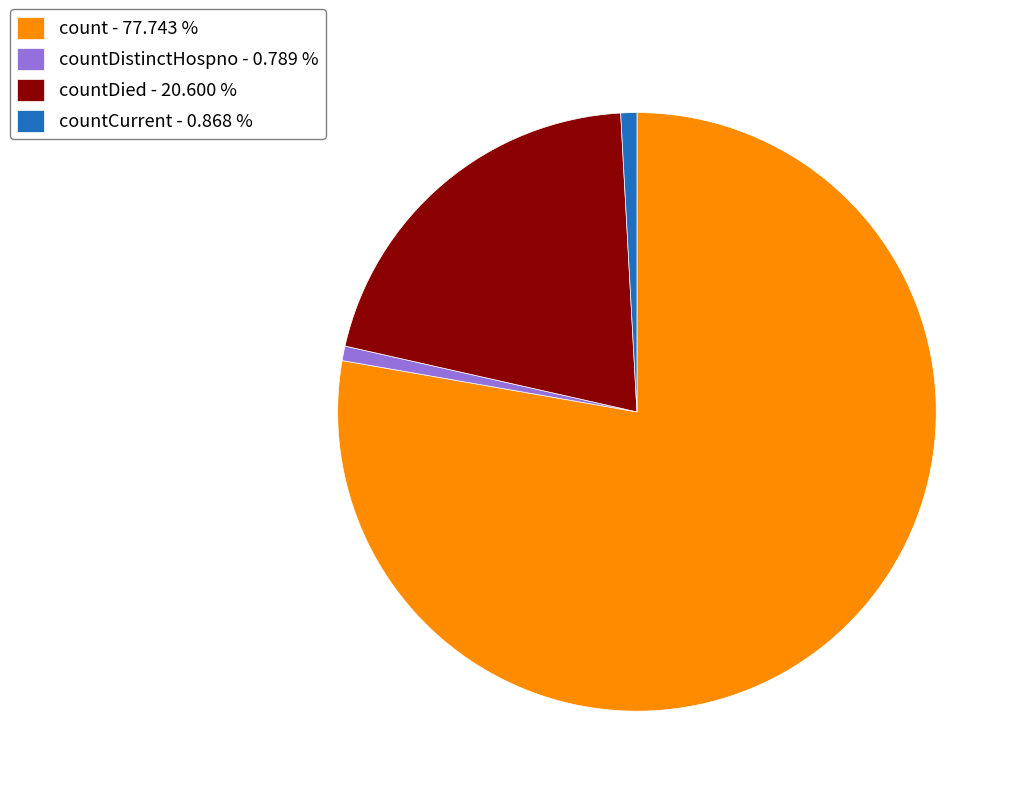

Which category has the biggest portion of the pie?

count - 77.743 %